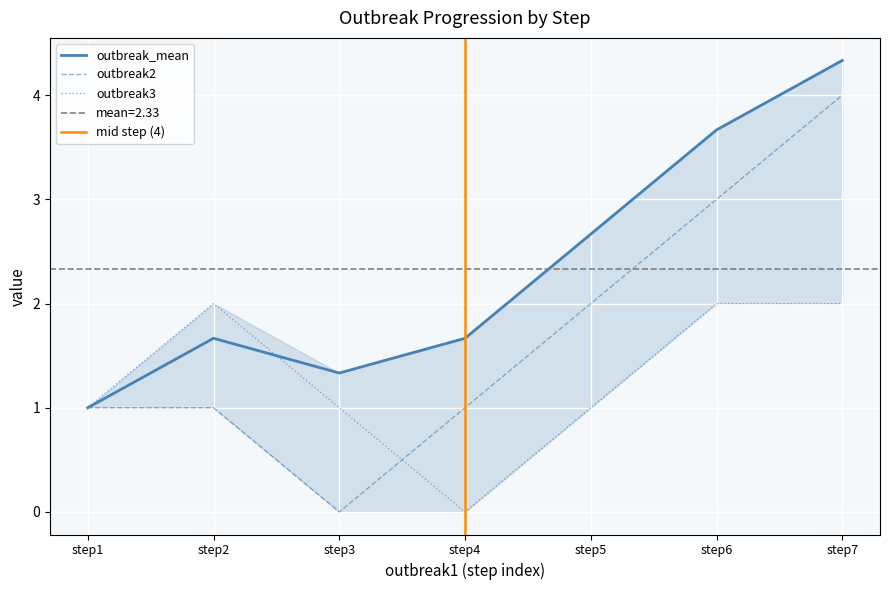

Reading right to left, what are all the values shown in this chart?

outbreak_mean: 4.3	3.7	2.7	1.7	1.3	1.7	1.0
outbreak2: 4.0	3.0	2.0	1.0	0.0	1.0	1.0
outbreak3: 2.0	2.0	1.0	0.0	1.0	2.0	1.0